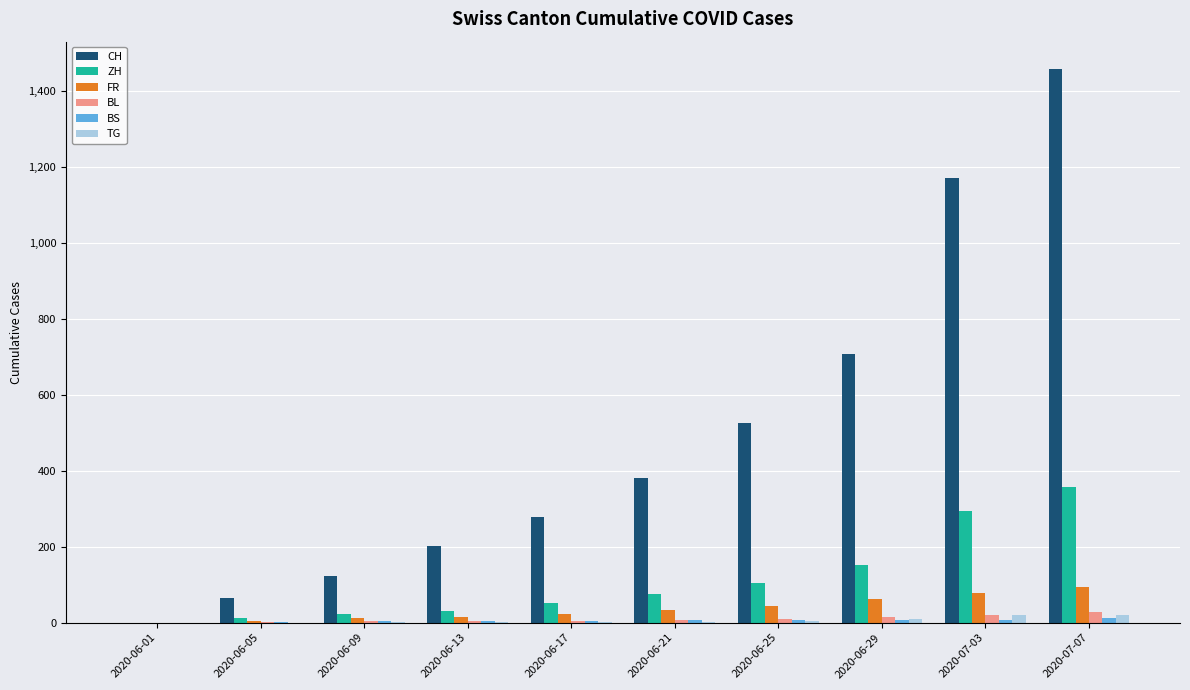

Between 2020-06-17 and 2020-07-03, which series saw the biggest shift?

CH